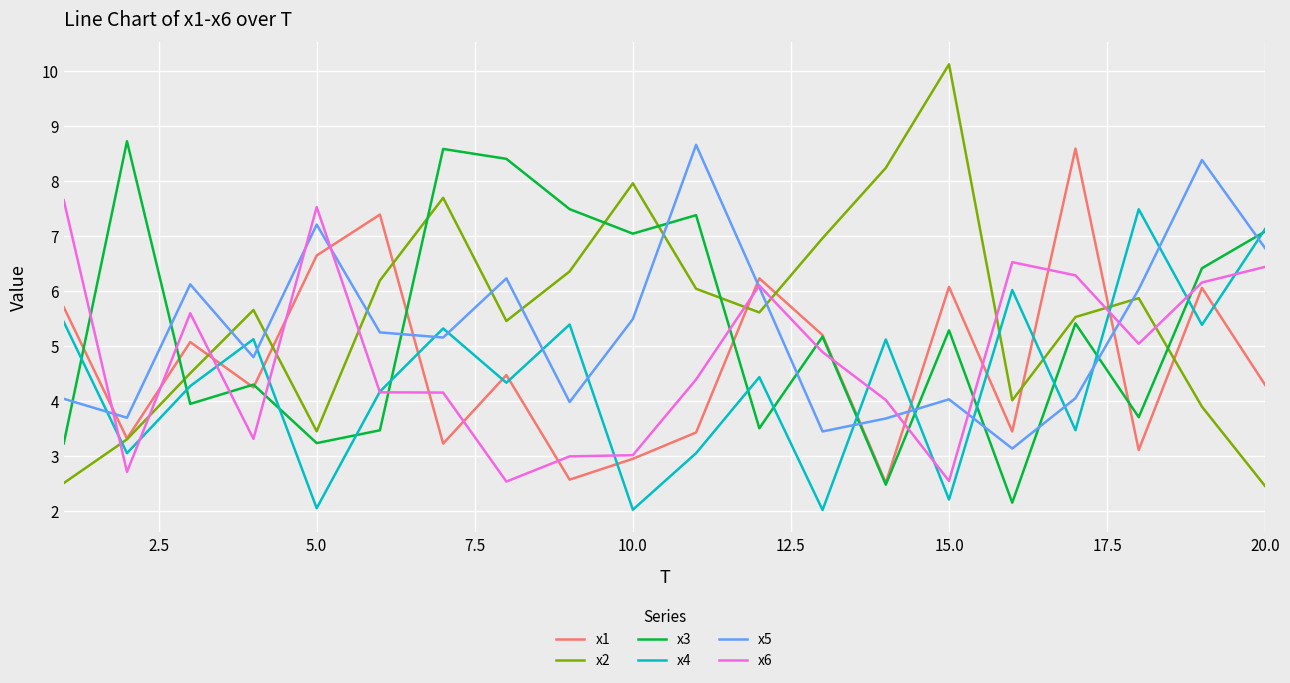

What is the maximum value for x2?

10.1